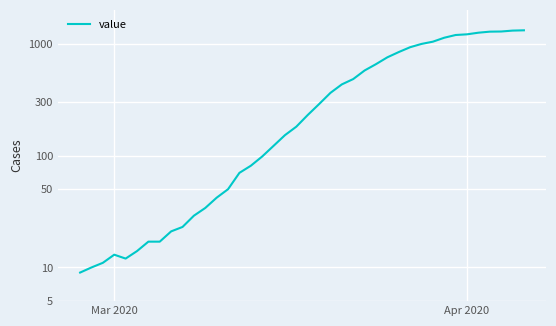

What is the value of the 22nd point from the left?

288